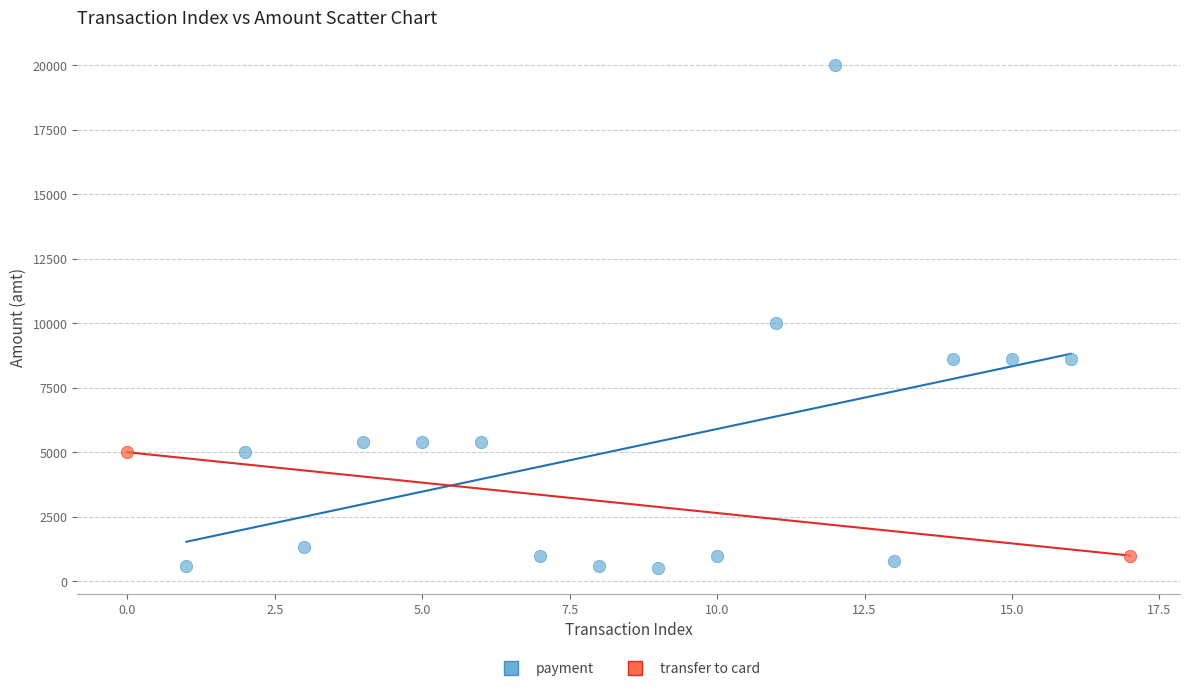

What are all the series names shown in the legend?

payment, transfer to card